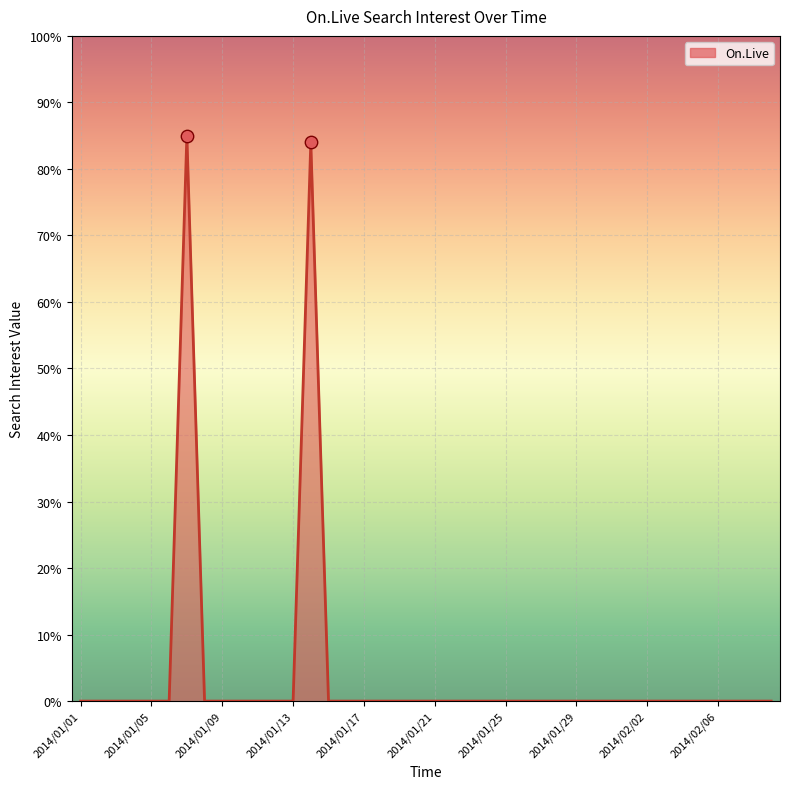

What is the difference between the maximum and minimum values?

85